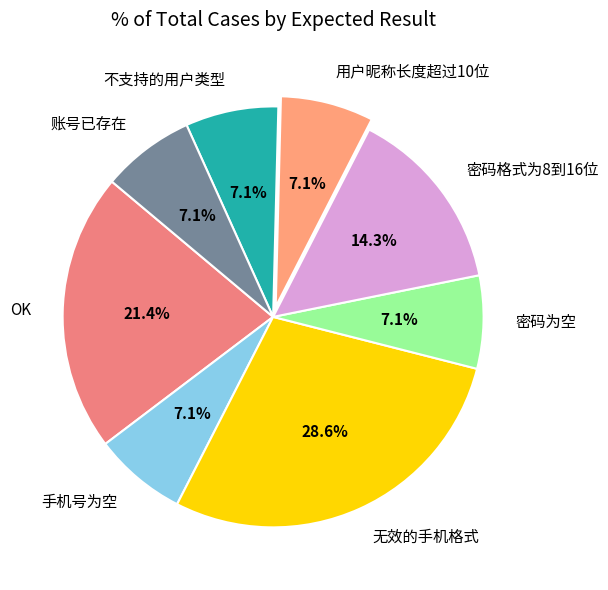

Is there any slice that represents more than half of the pie?

No